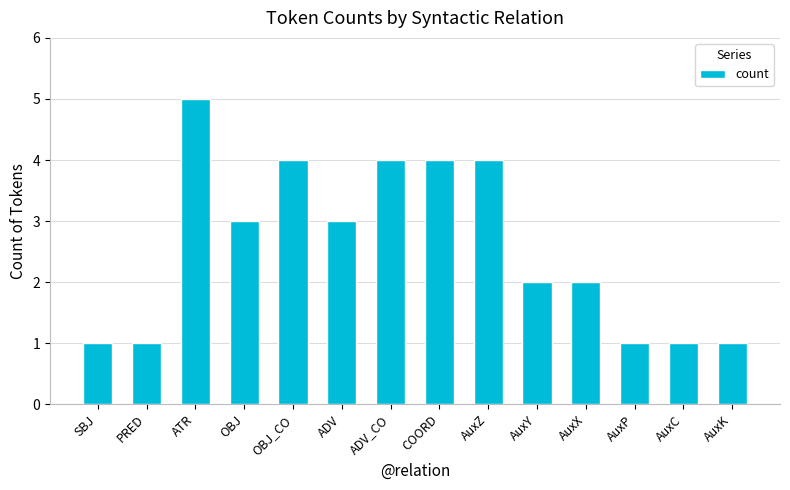

The chart shows a value of 1 at PRED. True or false?

True